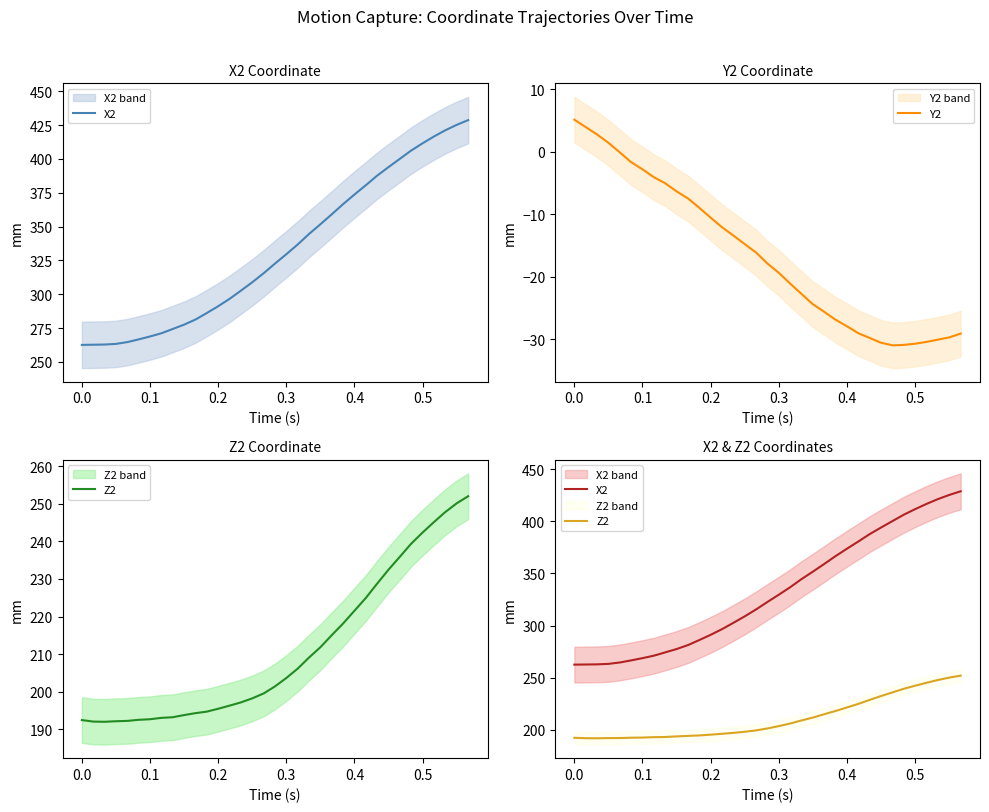

What is the minimum value for Y2?

-30.9